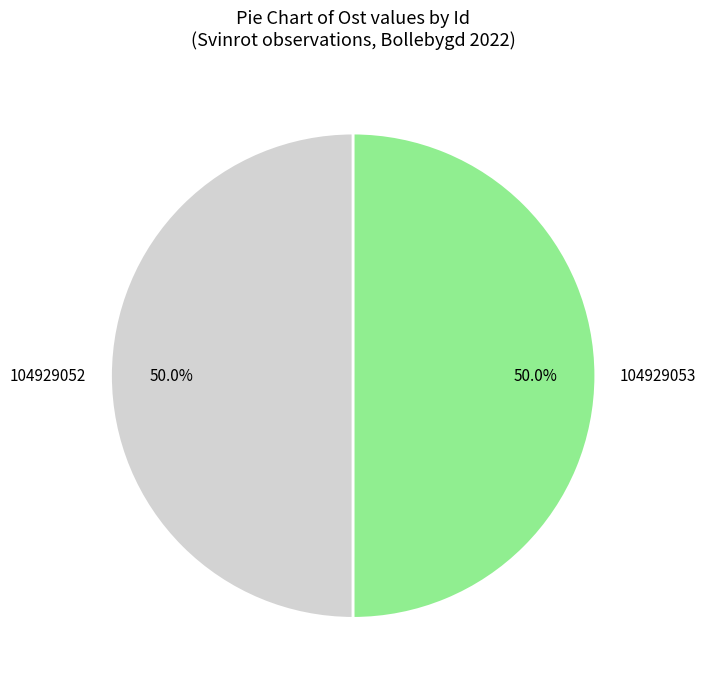

Is it true that 104929052 is 64% of the pie?

False